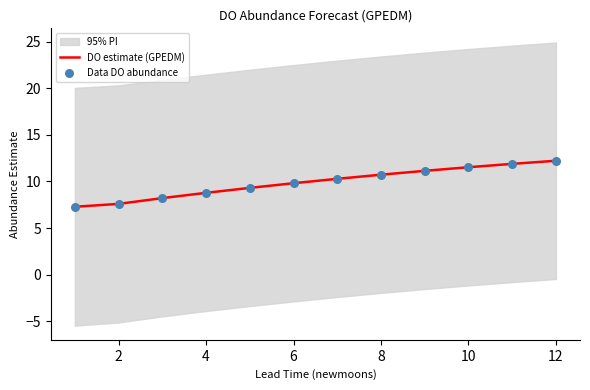

What is the minimum value for DO estimate (GPEDM)?

7.3